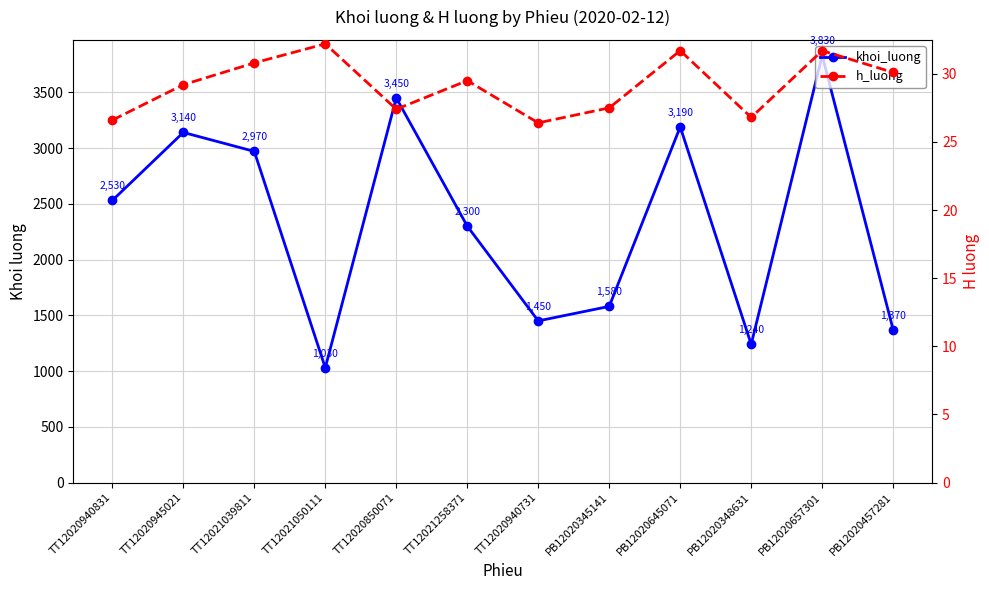

What is the minimum value for h_luong?

26.4